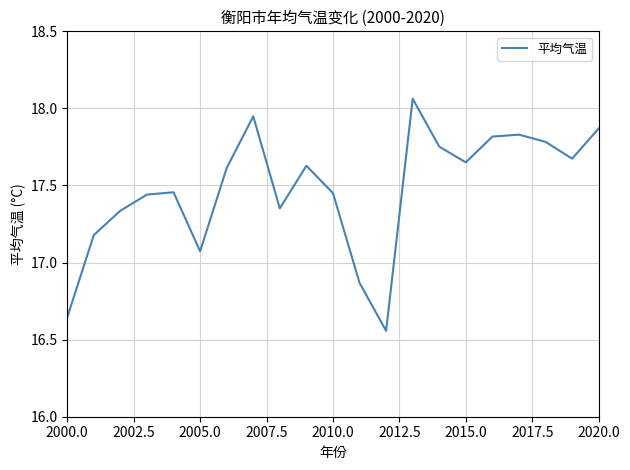

What is the difference between the maximum and minimum values?

1.5